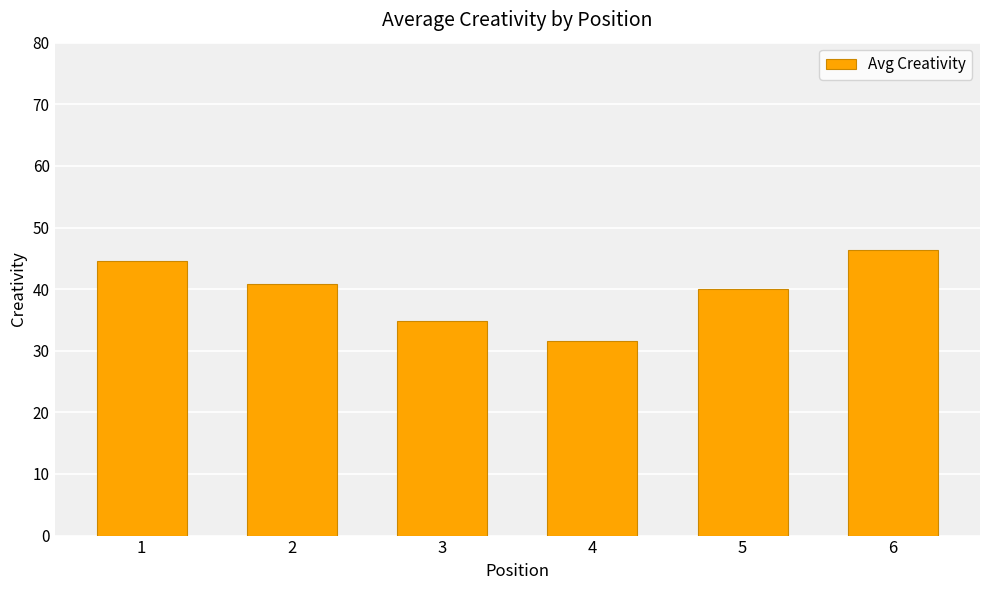

What is the value of the 1st bar from the left?

44.5